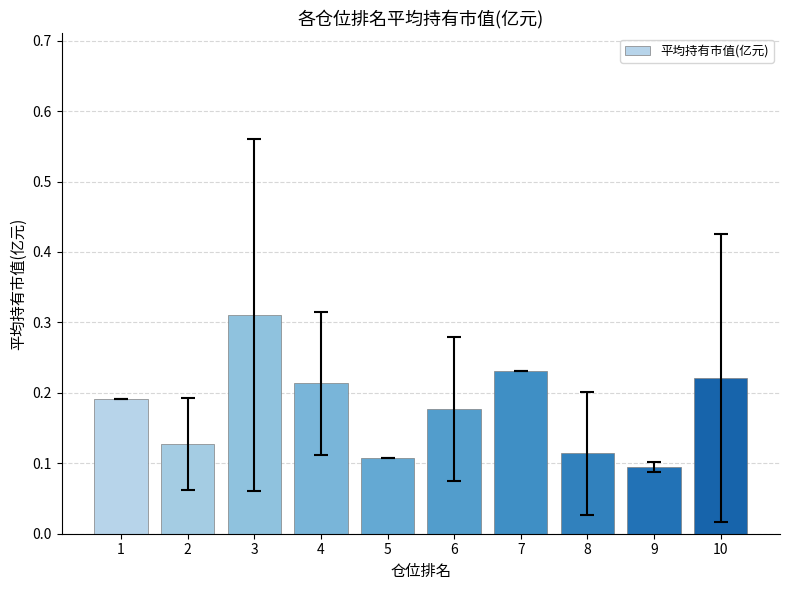

How many values are between 0 and 1?

10